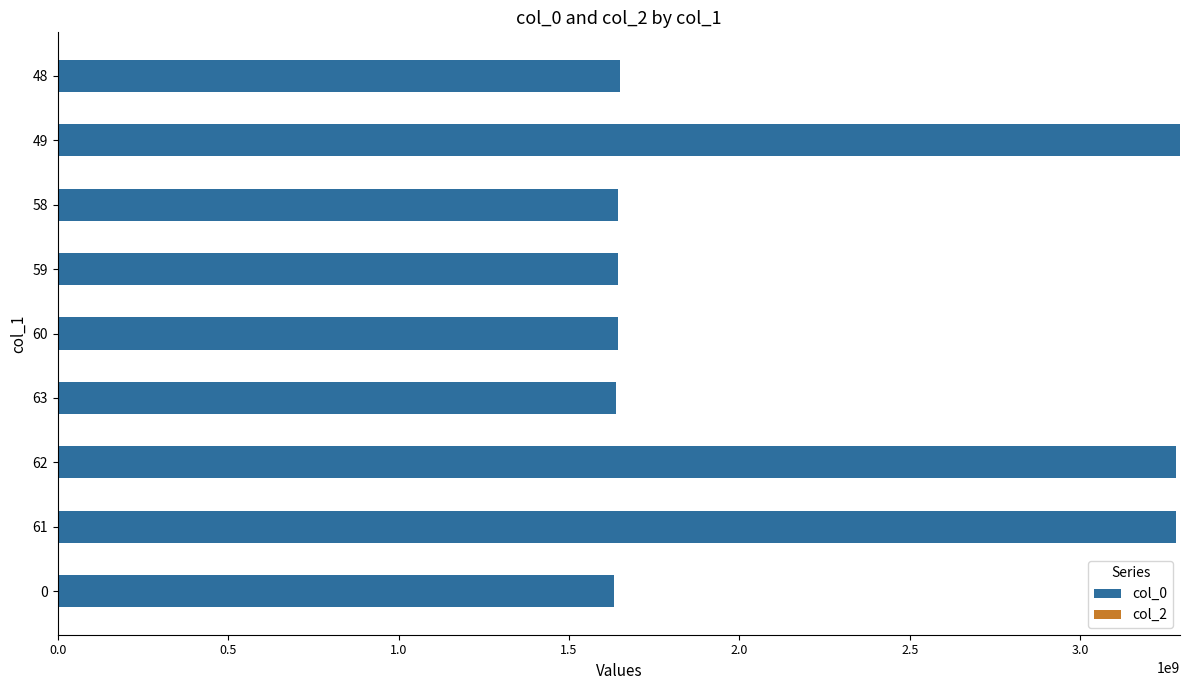

Is it true that the value at 61 is 5045597019?

False